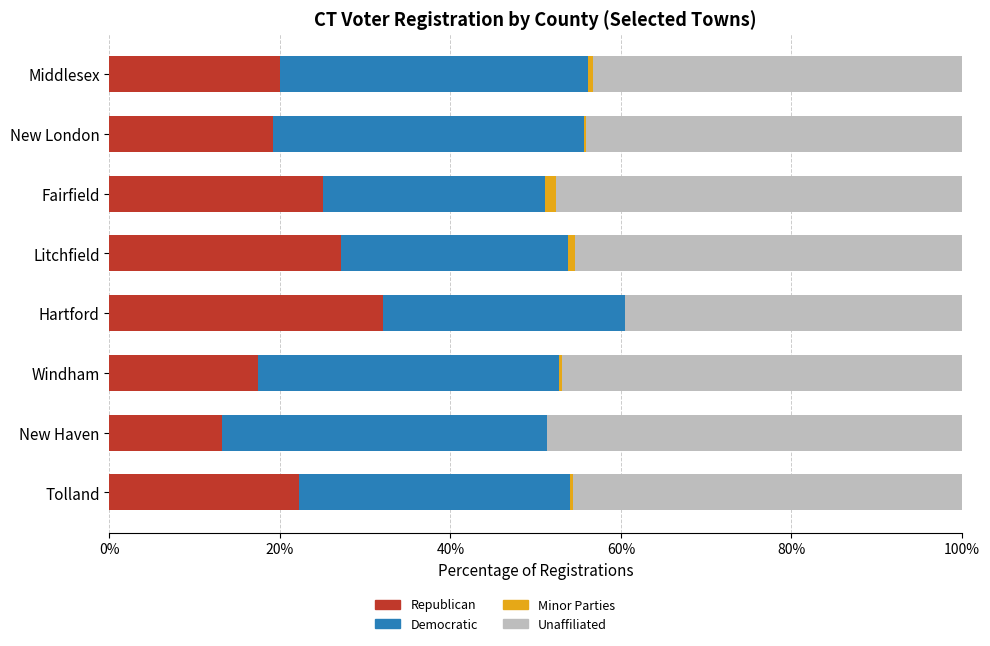

What is the maximum value for Republican?

32.1